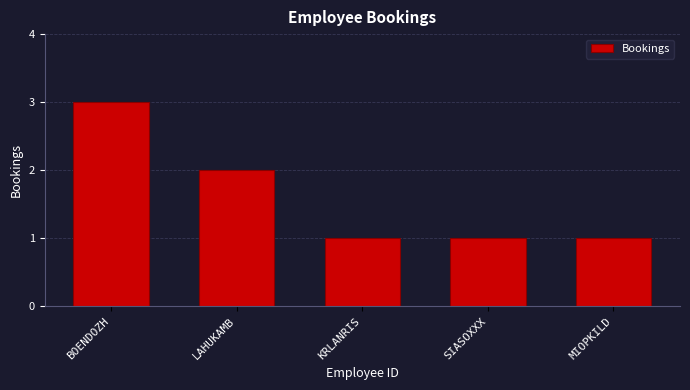

Reading left to right, list all the values displayed in this chart.

3	2	1	1	1